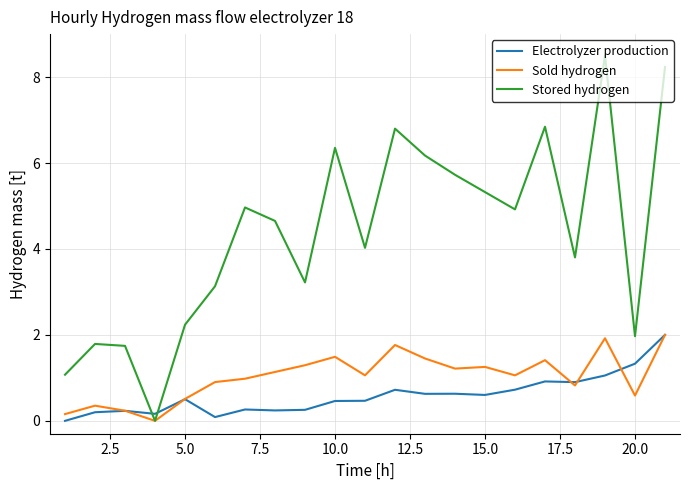

After their last crossing, which series has the higher values: Stored hydrogen or Electrolyzer production?

Stored hydrogen